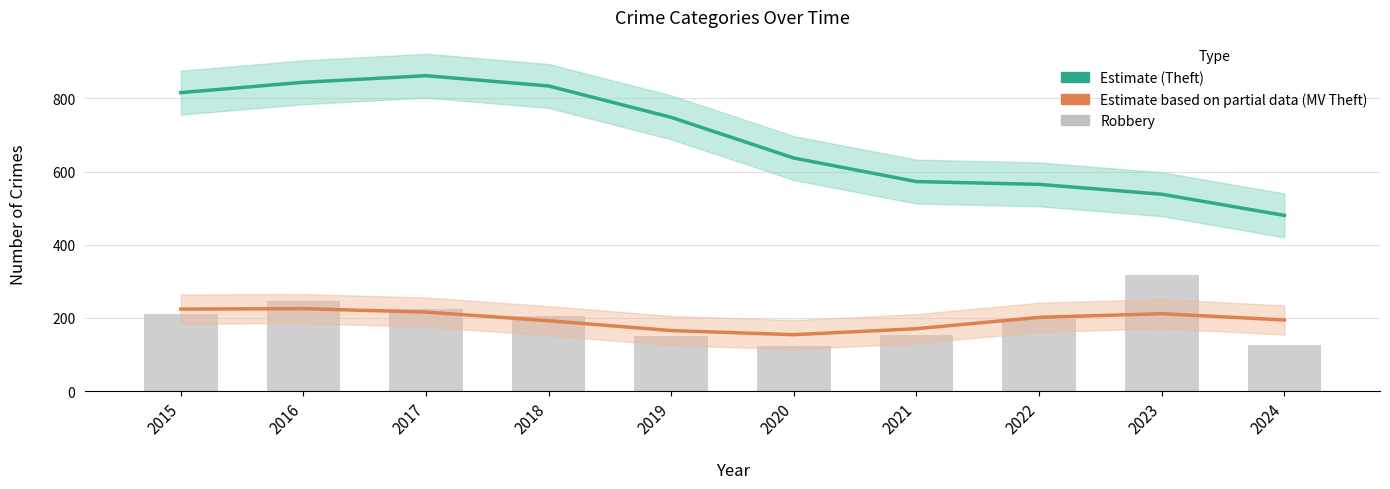

Where is Motor Vehicle Theft (Partial Estimate) nearest to the value 189?

2018